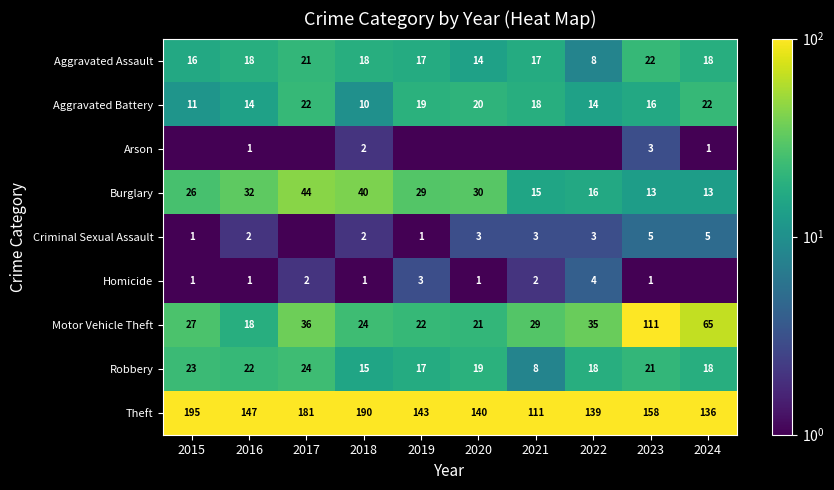

The value of Aggravated Assault at 2015 is 23.3. True or false?

False